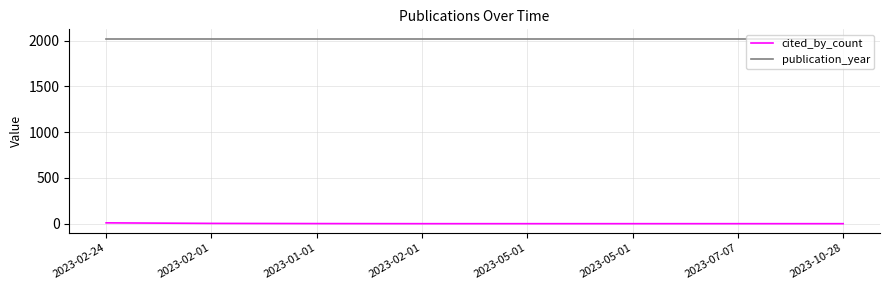

How many series are shown in this chart?

2